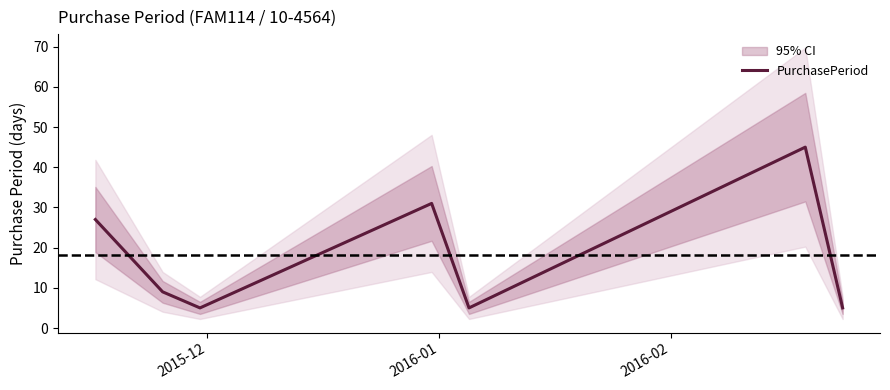

What is the minimum value for PurchasePeriod?

5